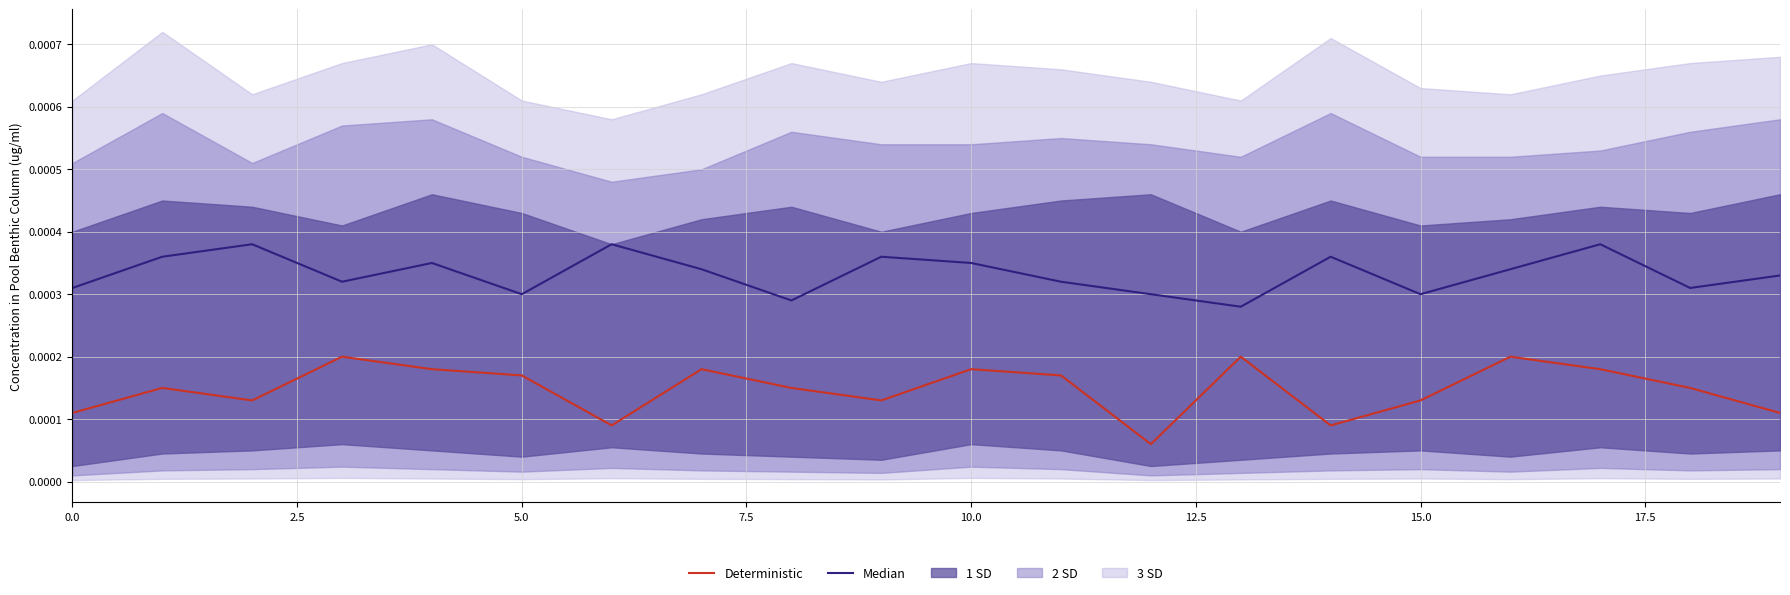

Is the value of Median at 15 greater than the value of Deterministic at 5.0?

Yes